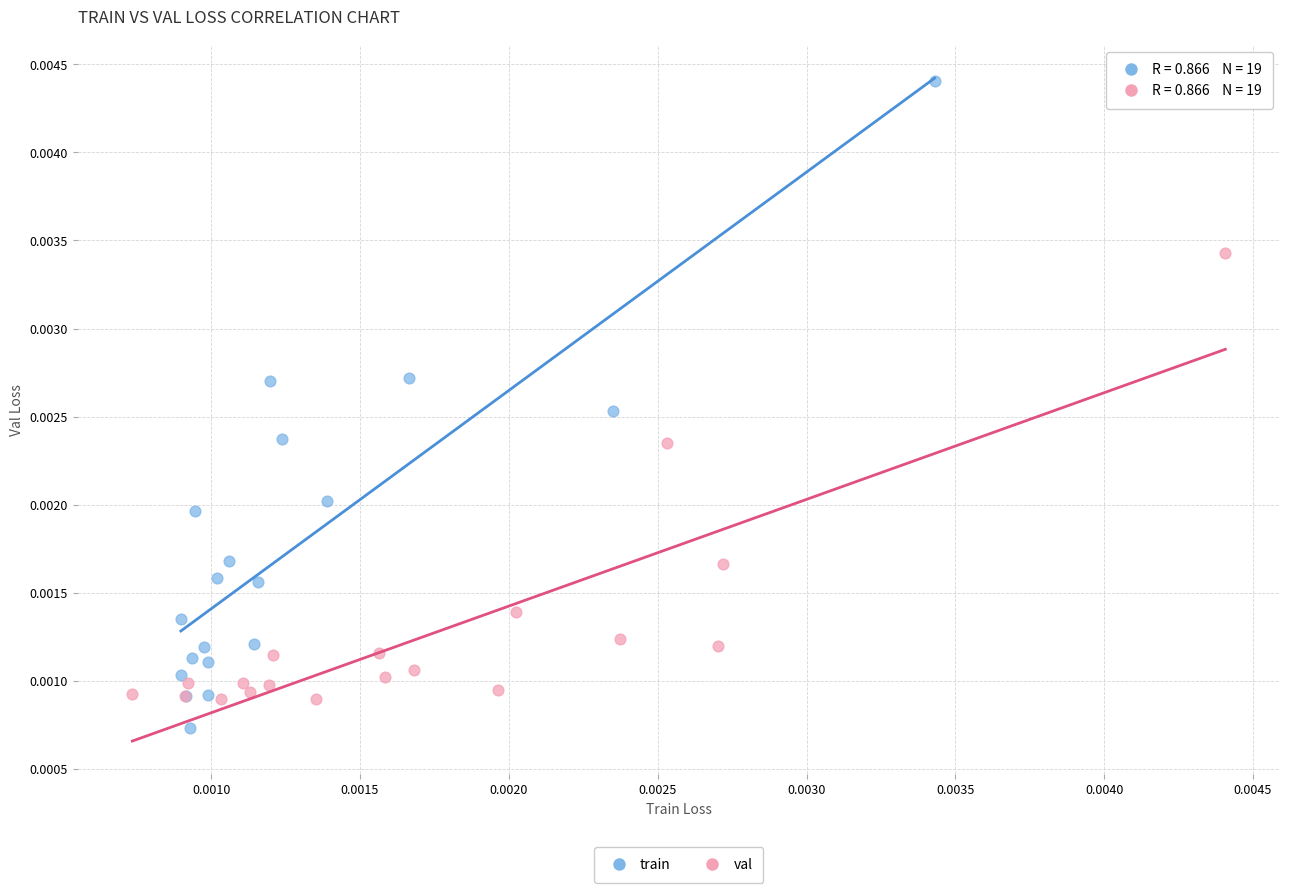

What are all the series names shown in the legend?

train, val